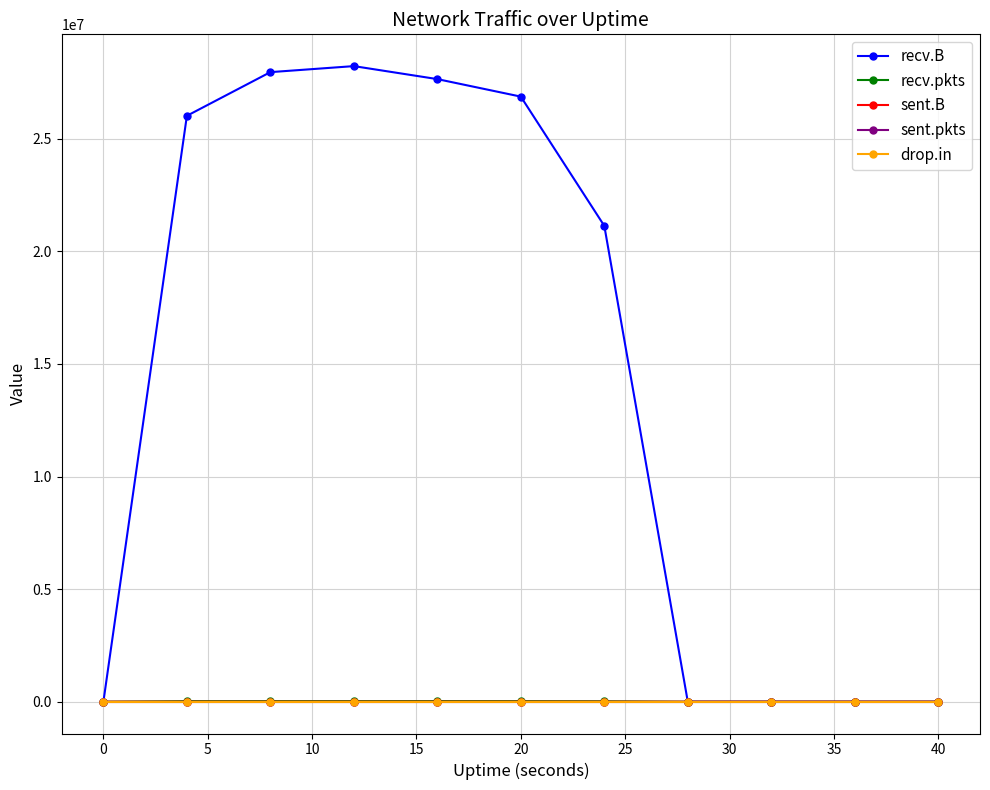

Which series has the widest spread of values?

recv.B